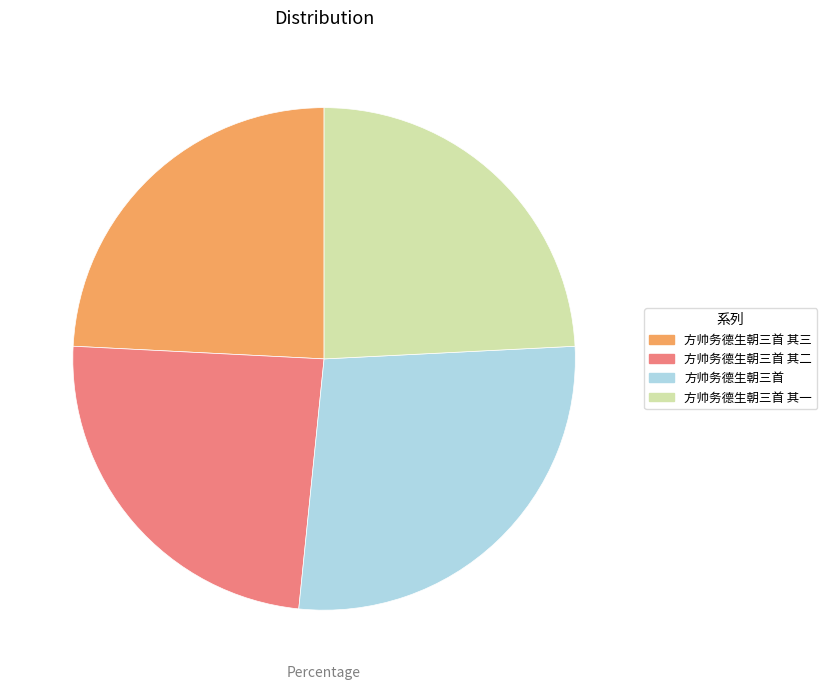

Is 方帅务德生朝三首 the majority of the pie?

No